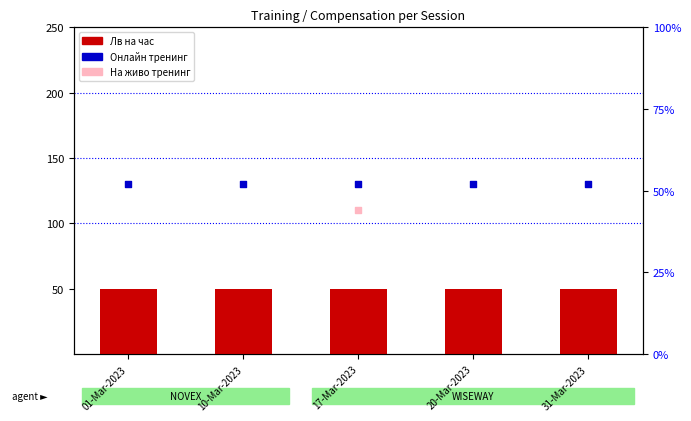

At how many categories does at least one series exceed 65?

5